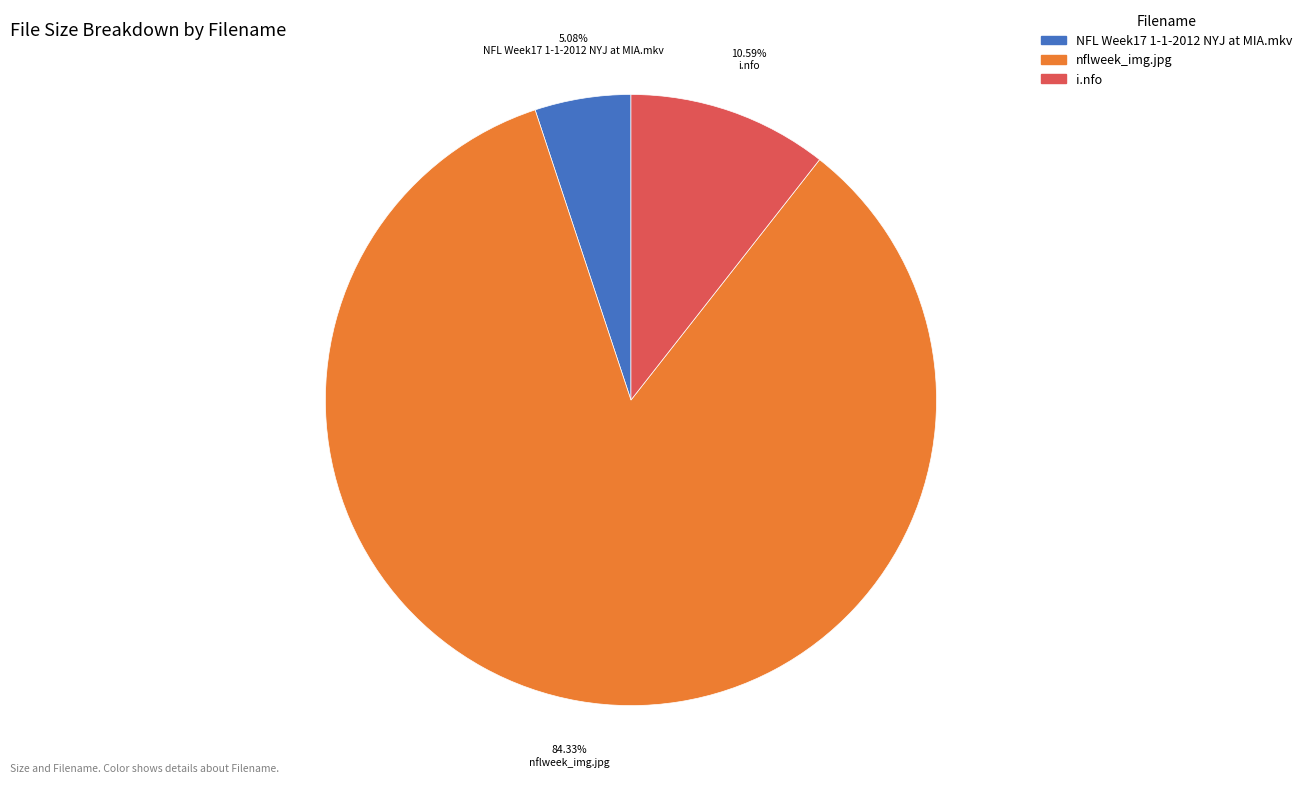

Which slice represents more than half of the pie?

nflweek_img.jpg